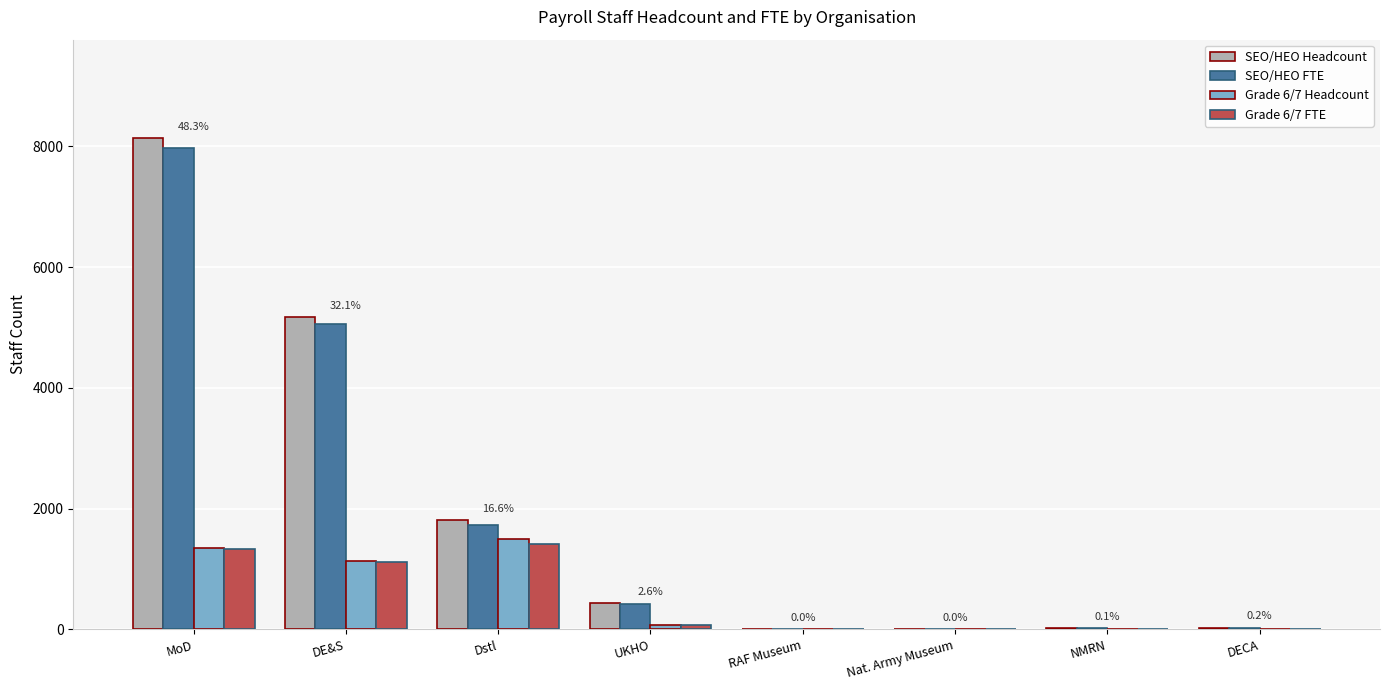

Which category has the highest value in the SEO/HEO Headcount series?

MoD